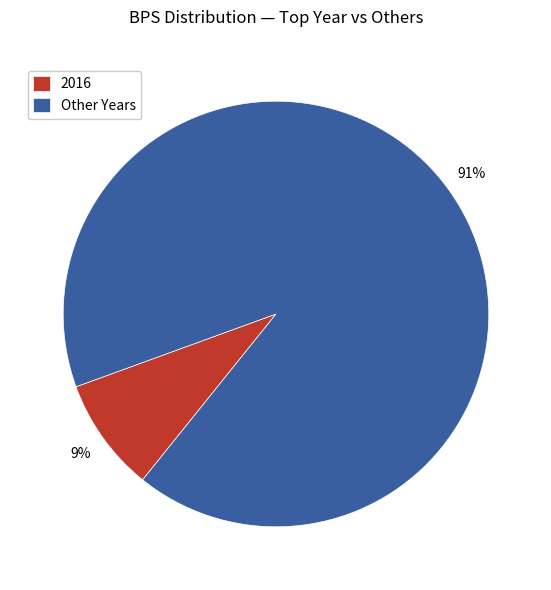

How many slices are in this pie chart?

2